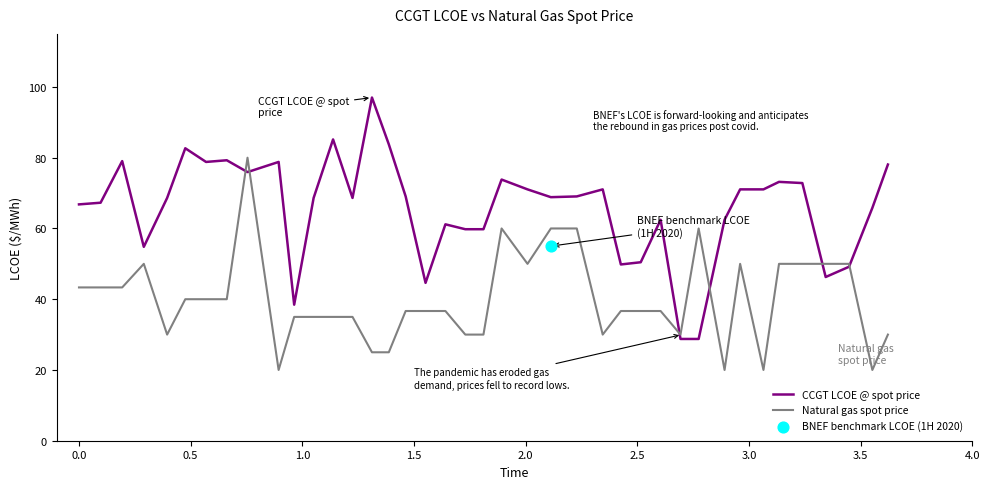

What is the minimum value for CCGT LCOE @ spot price?

28.8